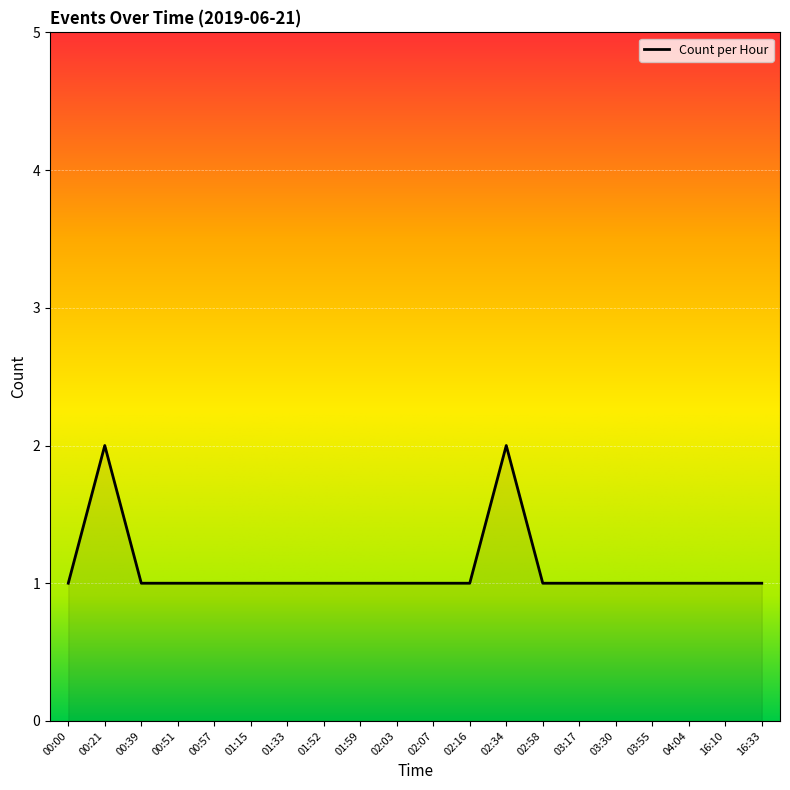

How many lines are shown in the chart?

1